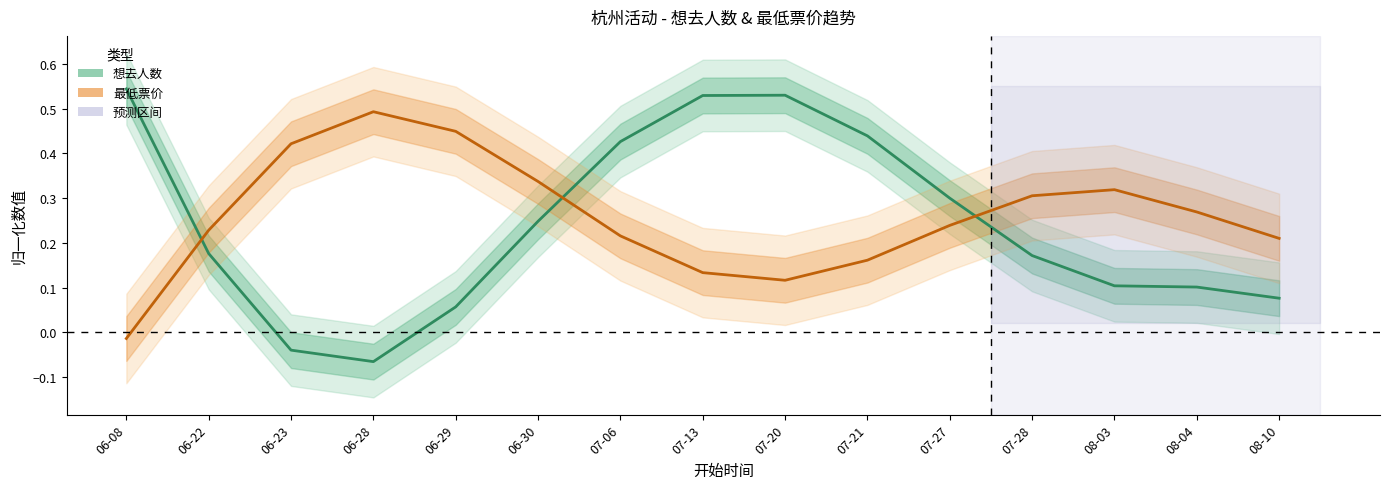

Which series has the widest spread of values?

想去人数